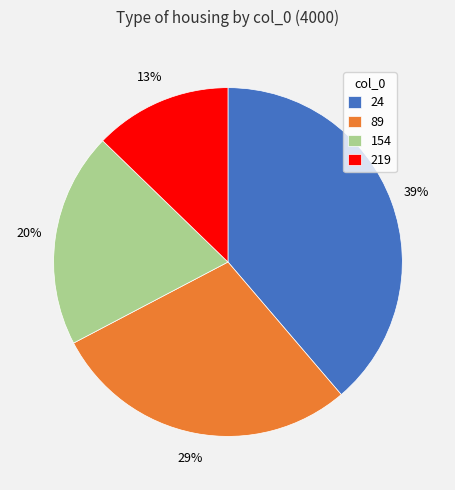

Is 154 the majority of the pie?

No